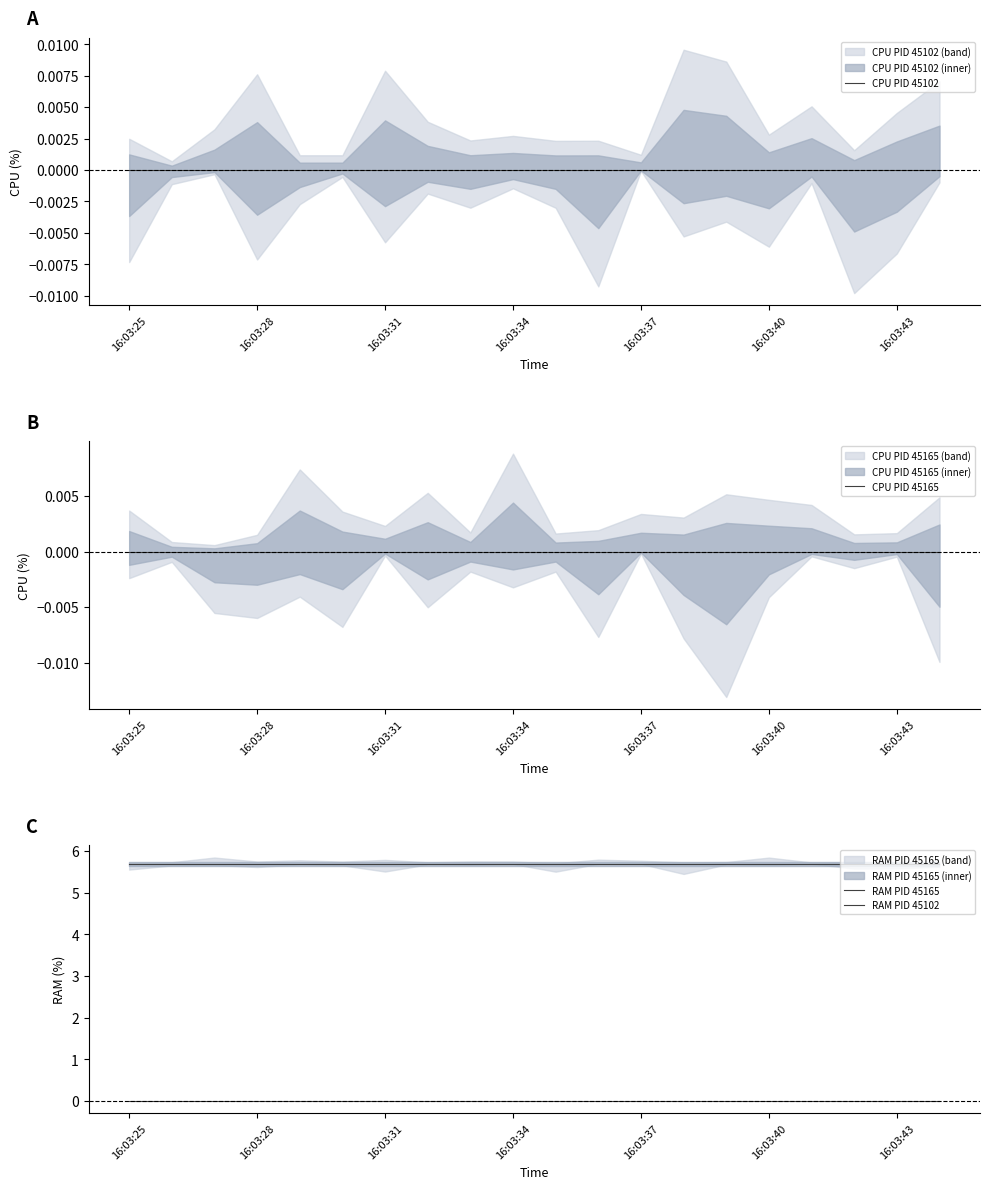

Does the chart have visible grid lines?

No